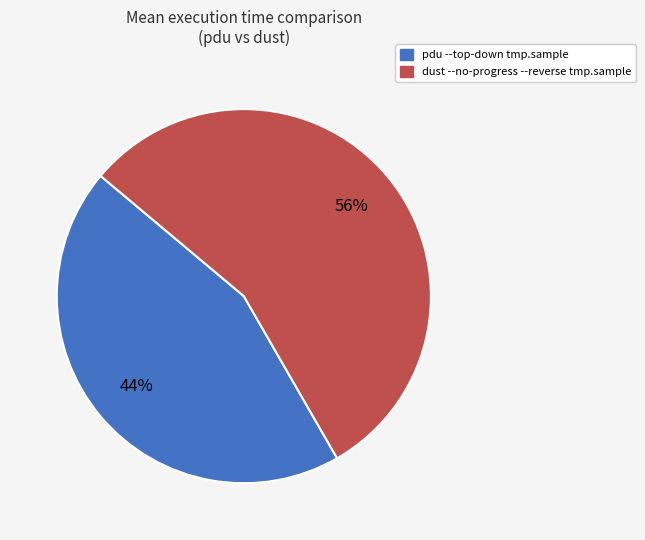

What is the largest slice in the pie chart?

dust --no-progress --reverse tmp.sample